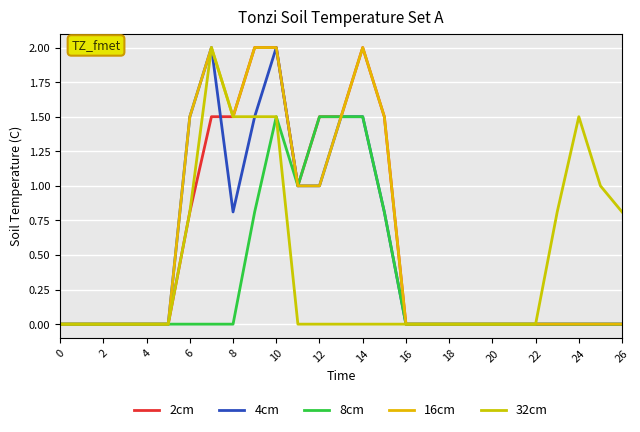

How many interior local peaks does the 32cm series have?

2